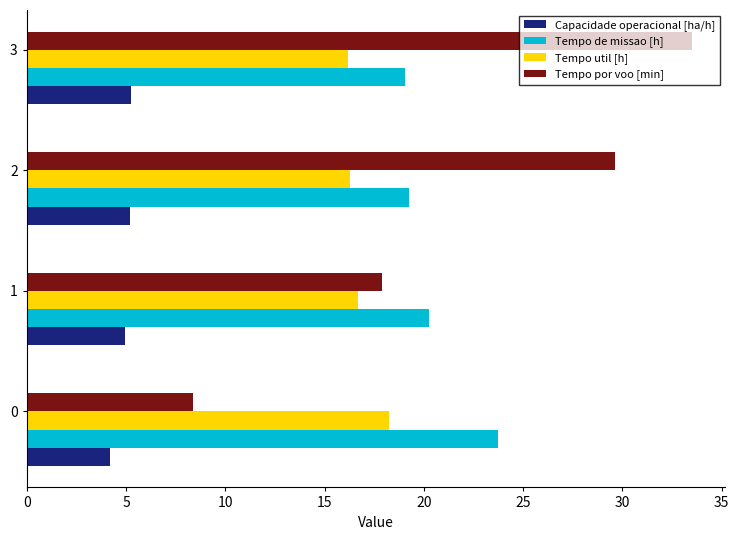

What is the average value of the Tempo util [h] series?

16.9